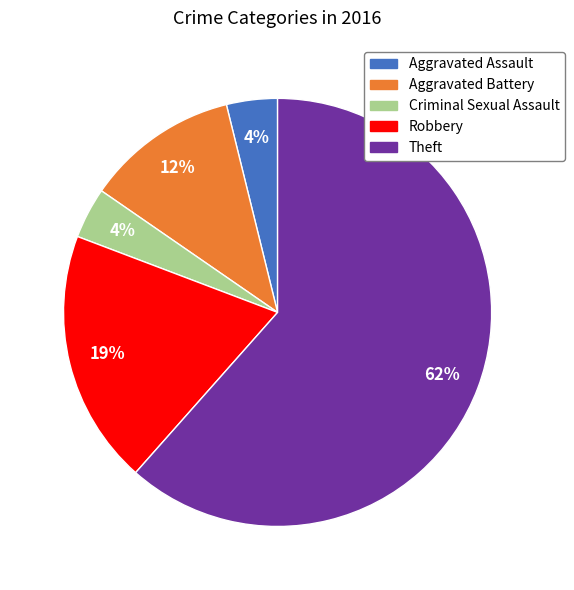

What is the largest slice in the pie chart?

Theft